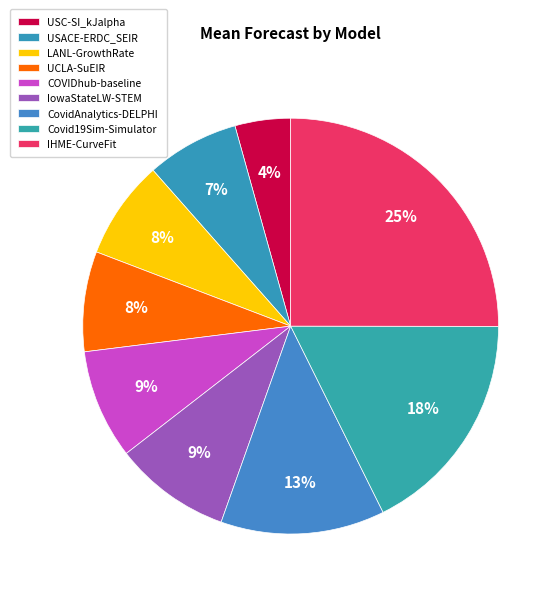

Which category has the smallest portion of the pie?

USC-SI_kJalpha